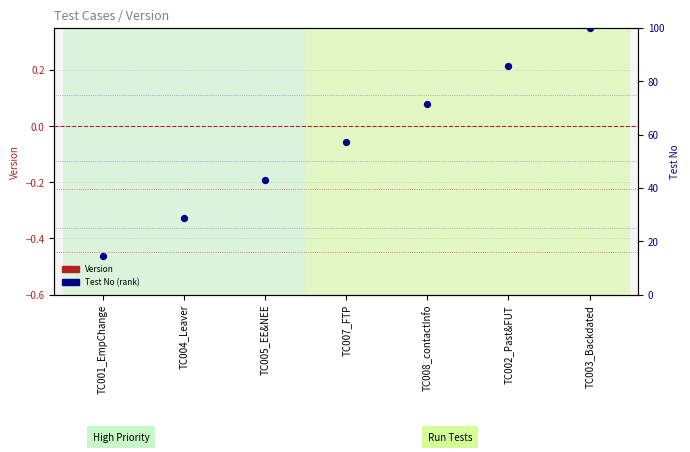

Which series reaches the maximum Y coordinate?

Test No (percentile rank)